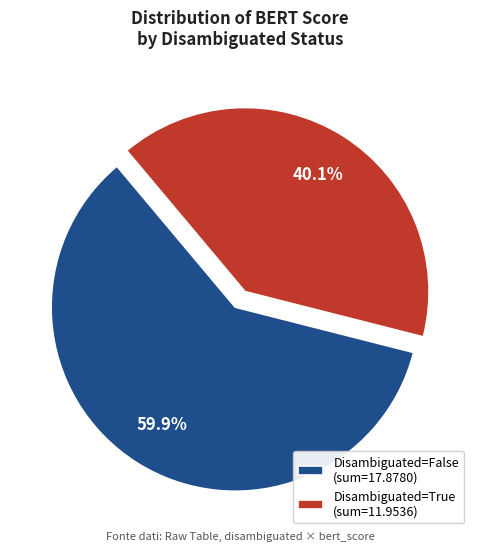

What is the smallest slice in the pie chart?

Disambiguated=True (sum=11.9536)